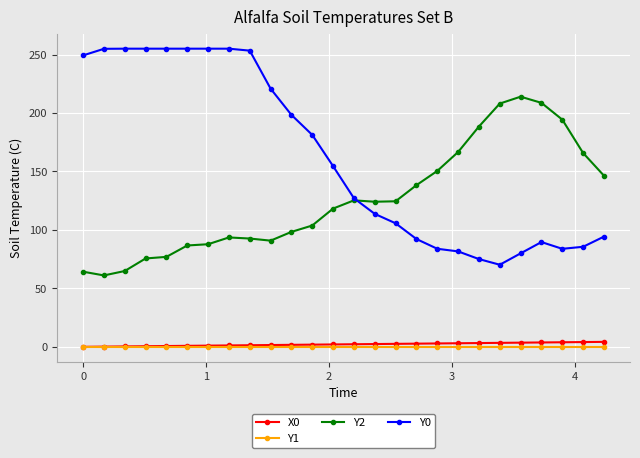

Which series has the largest total across all categories?

Y0